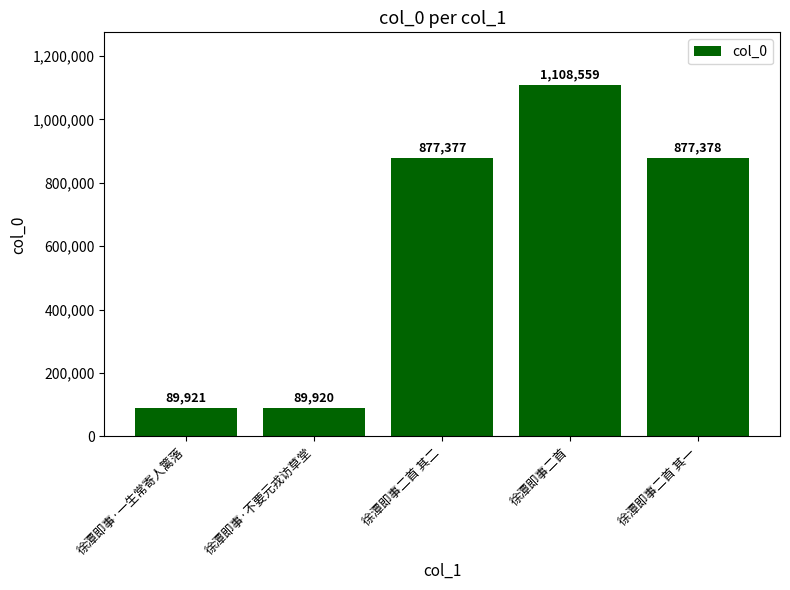

What is the sum of the values at 徐潭即事·不要元戎访草堂 and 徐潭即事二首 其一?

967298